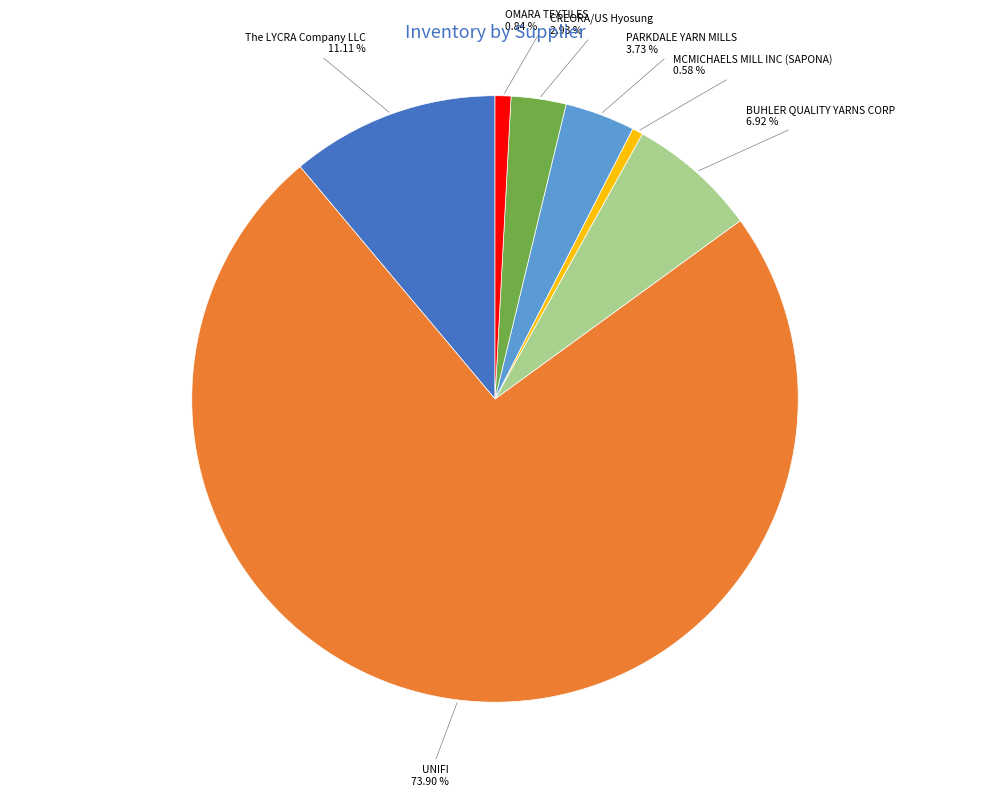

Does any single category account for the majority?

Yes